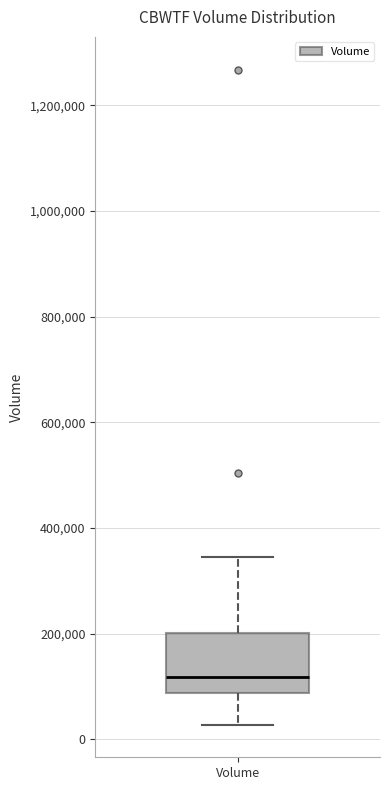

Where is the lower edge of the box for Volume on the y-axis? The values are not printed on the chart, so give them approximately, as read against the axis.

80000